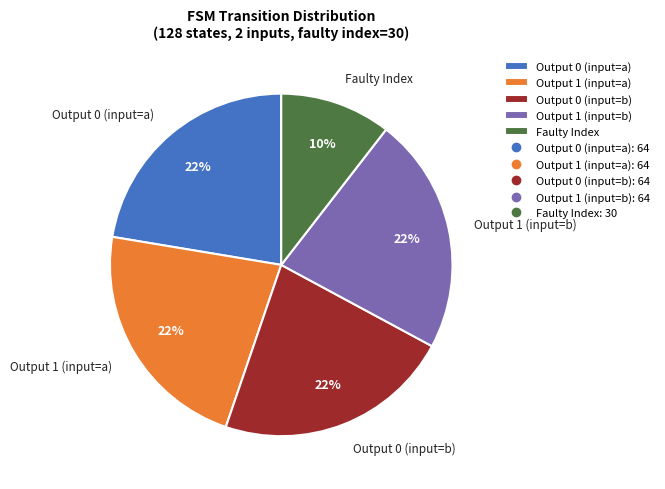

To the nearest percent, what is the combined percentage of Output 0 (input=a) and Faulty Index?

33%